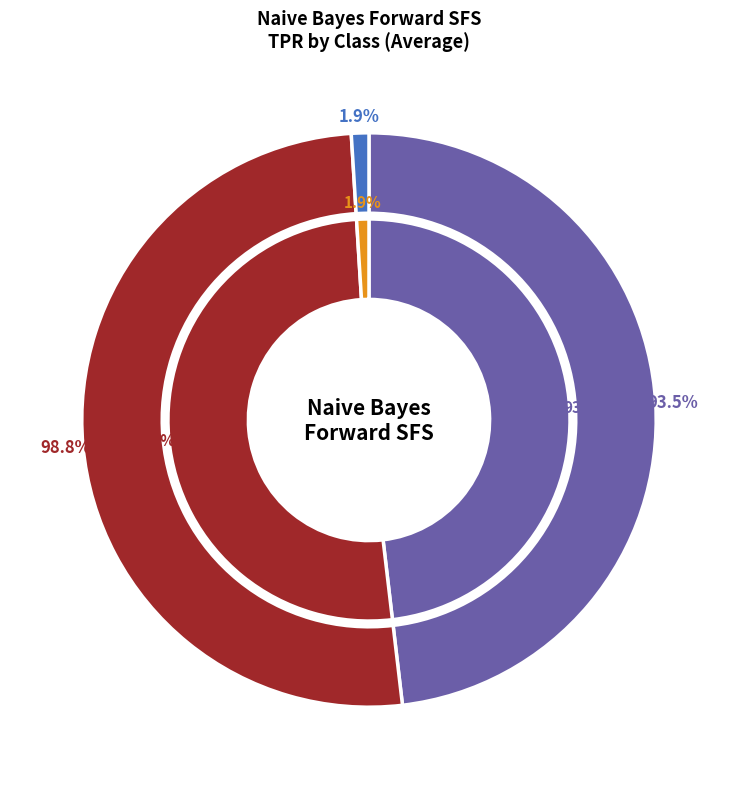

To the nearest percent, what is the average slice percentage?

33%